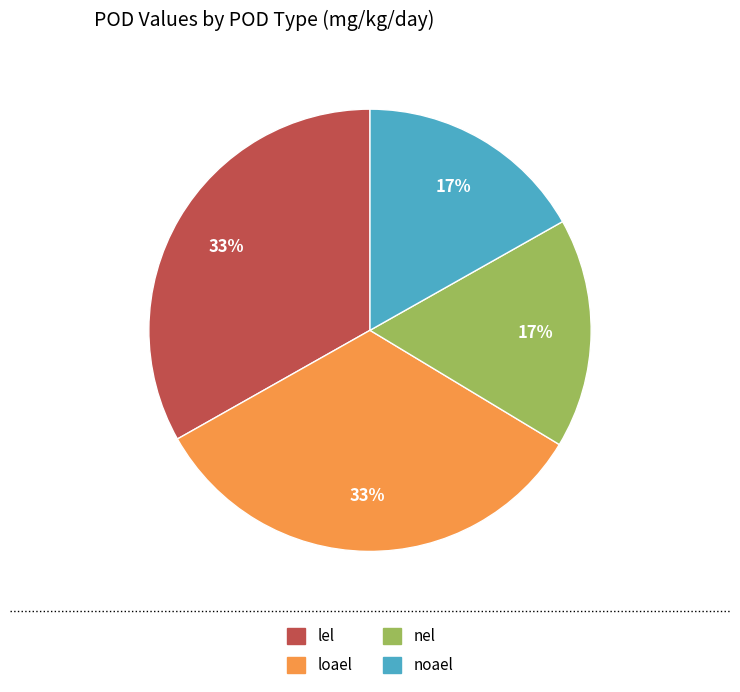

To the nearest percent, what portion does lel represent?

33%